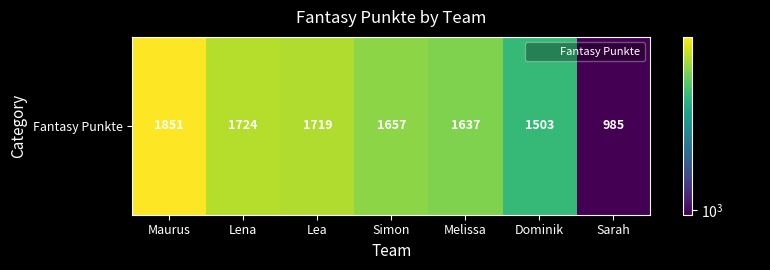

Rank the categories by value from highest to lowest.

Maurus, Lena, Lea, Simon, Melissa, Dominik, Sarah